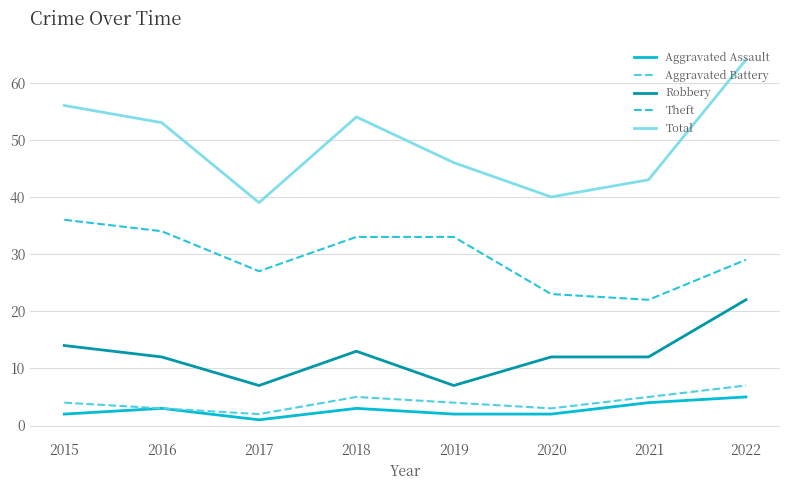

Is the value of Theft at 2021 greater than the value of Aggravated Assault at 2020?

Yes